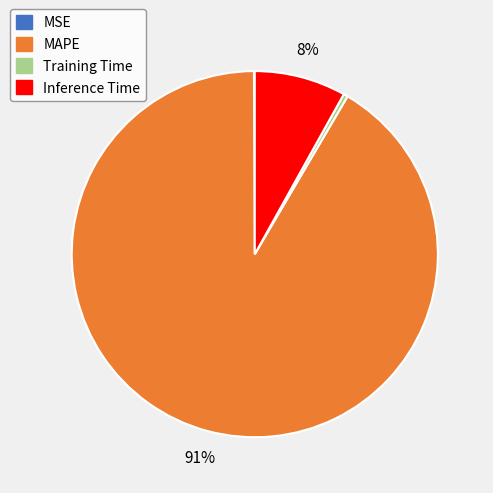

To the nearest percent, what is the difference between the Training Time and Inference Time slice percentages?

8%